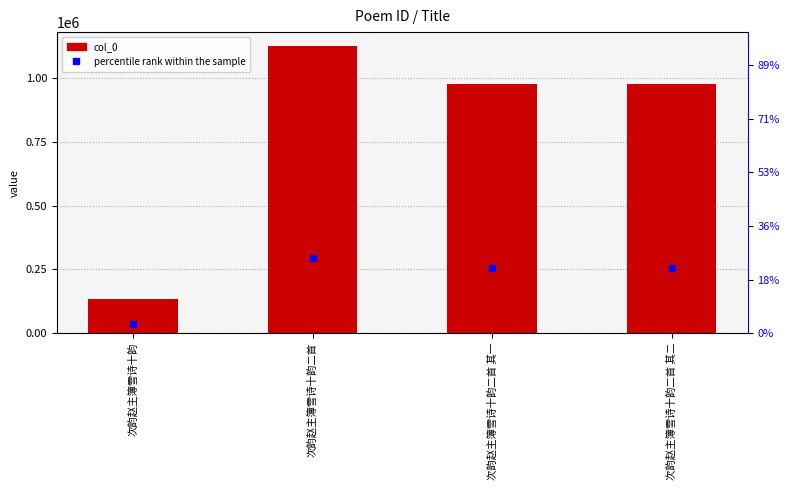

Does the chart contain stacked bars?

No